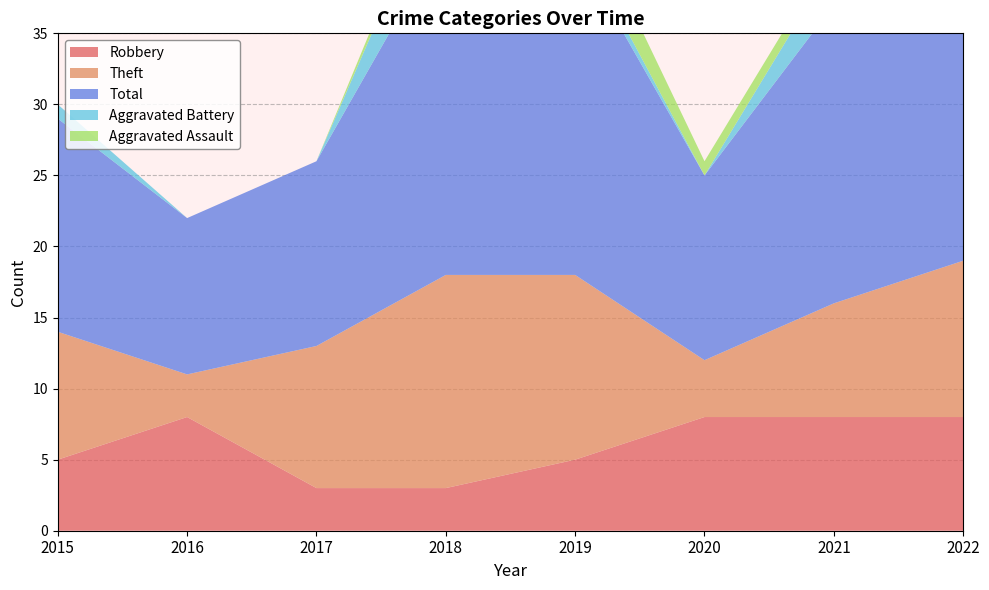

Reading left to right, what are all the values shown in this chart?

Robbery: 5	8	3	3	5	8	8	8
Theft: 9	3	10	15	13	4	8	11
Total: 15	11	13	24	23	13	21	25
Aggravated Battery: 1	0	0	5	1	0	3	5
Aggravated Assault: 0	0	0	1	3	1	1	0